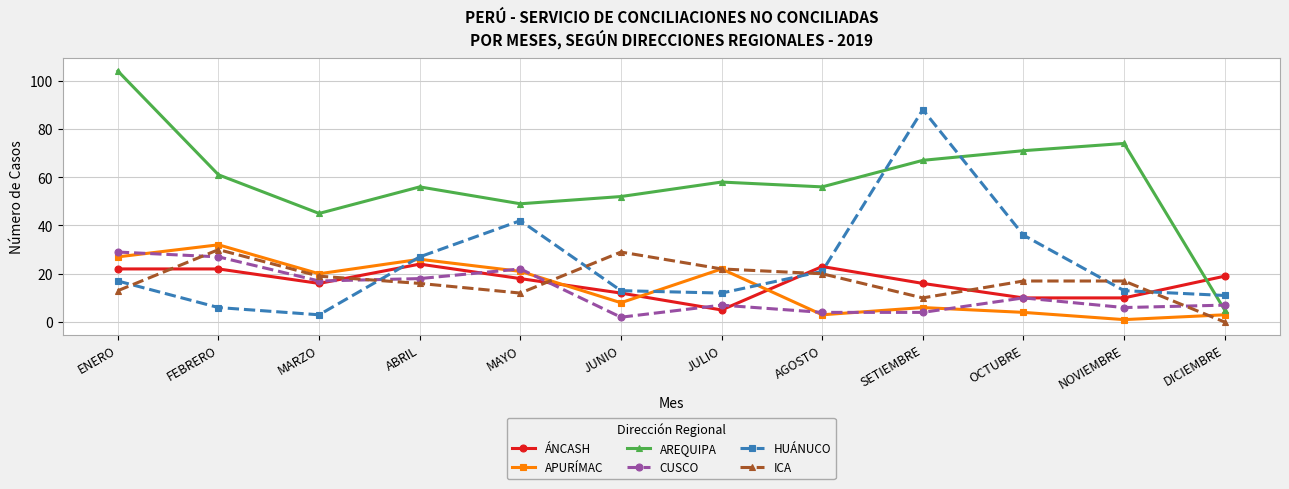

After their last crossing, which series has the higher values: ICA or ÁNCASH?

ÁNCASH